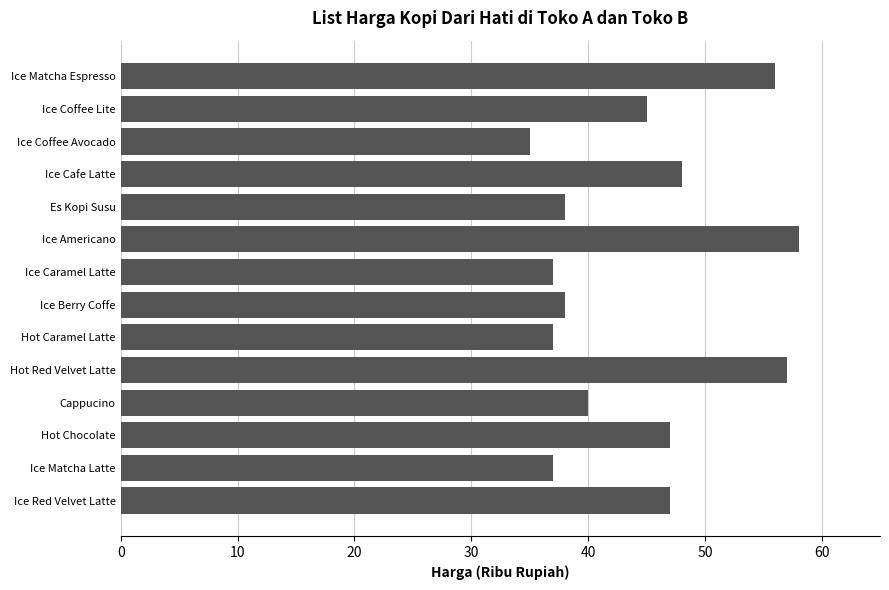

Between Ice Berry Coffe and Ice Coffee Lite, which is larger?

Ice Coffee Lite